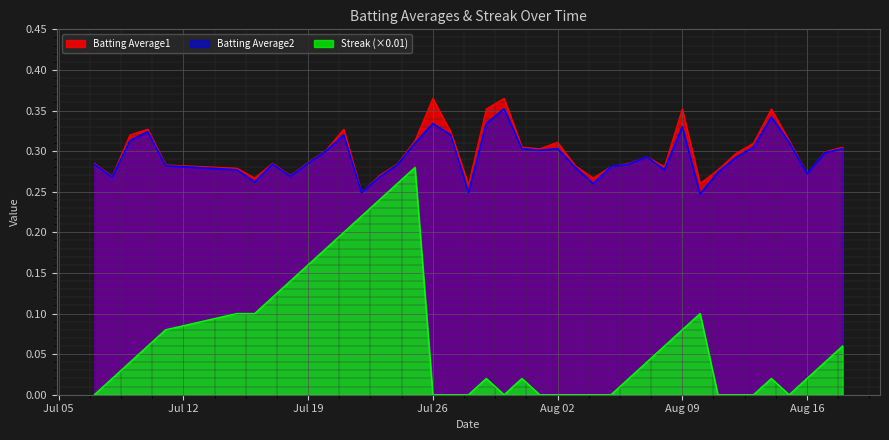

Which series has the largest total across all categories?

Batting Average1